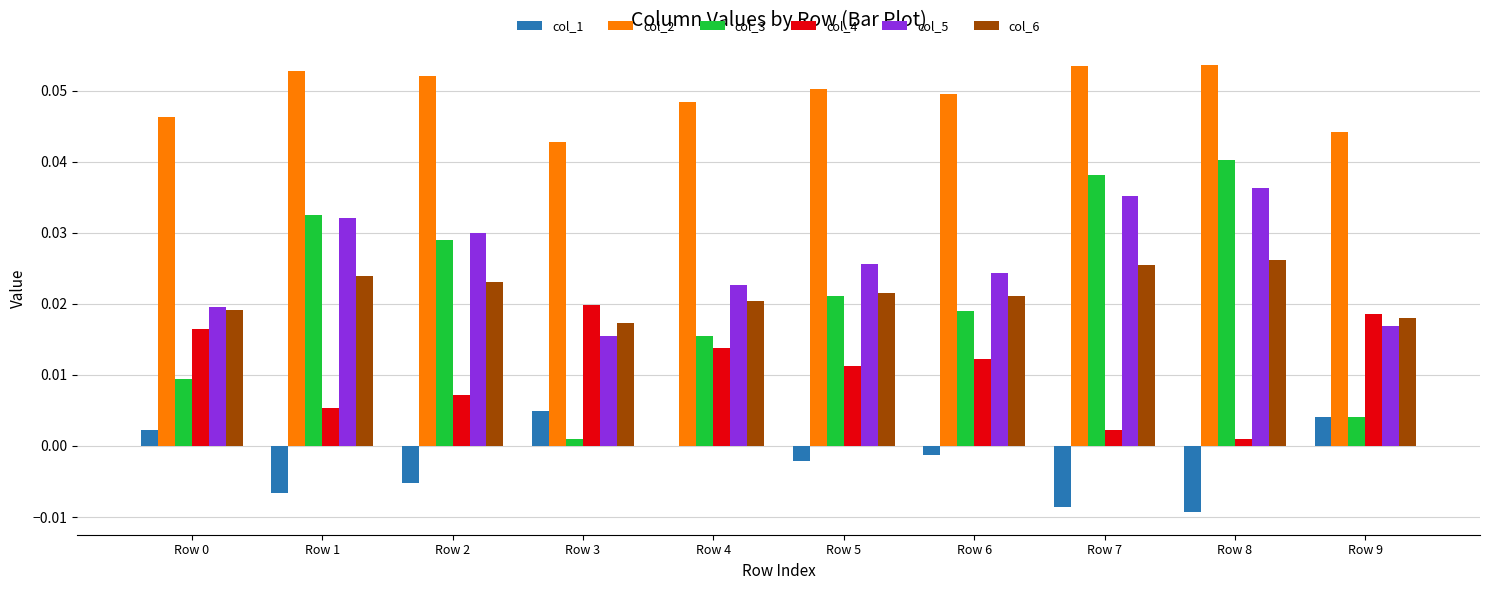

True or false: col_4 has a value of 0.0 at Row 3.

True